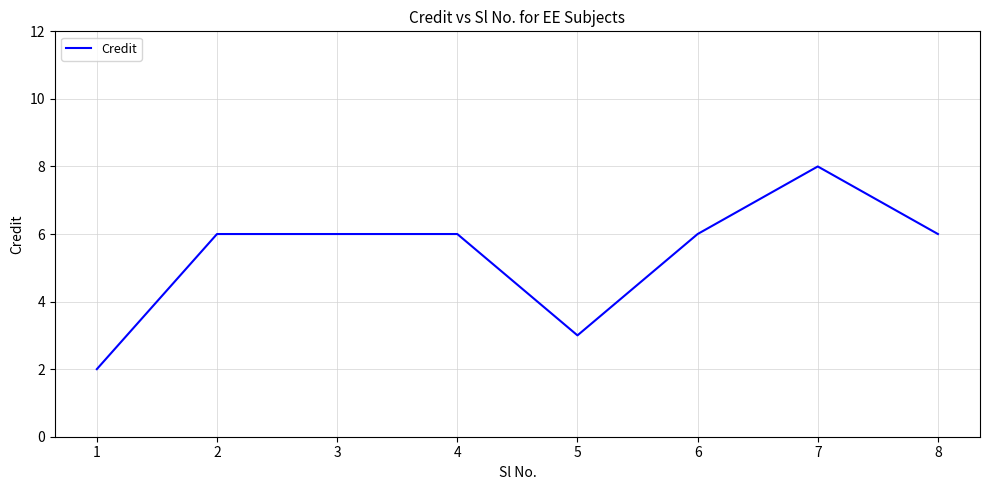

The value at 1 is 3. True or false?

False